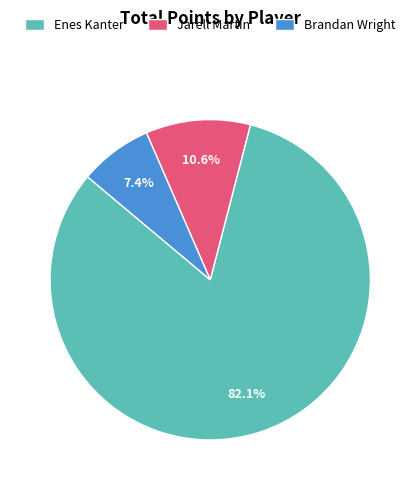

True or false: Jarell Martin accounts for 24% of the total.

False